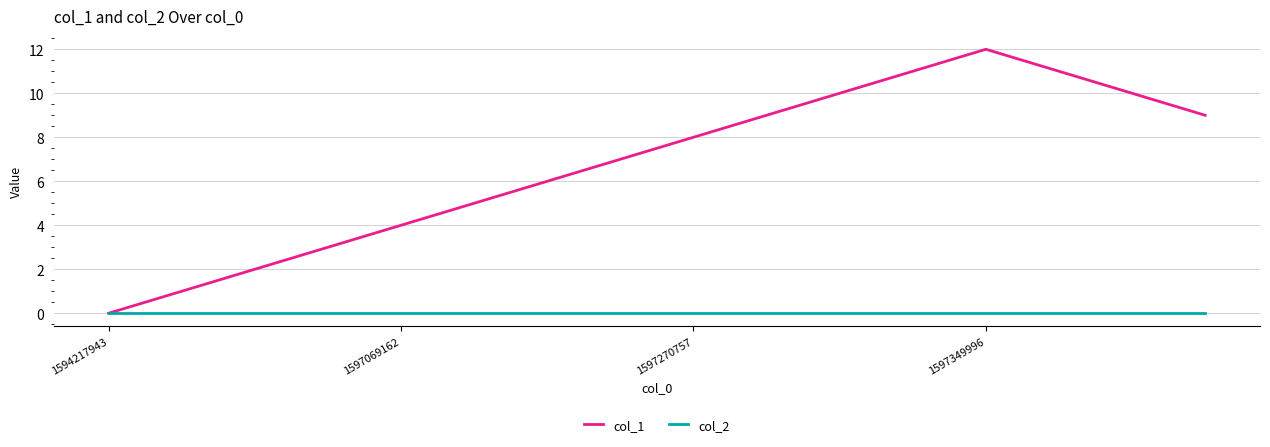

Which series has the largest range (max minus min)?

col_1